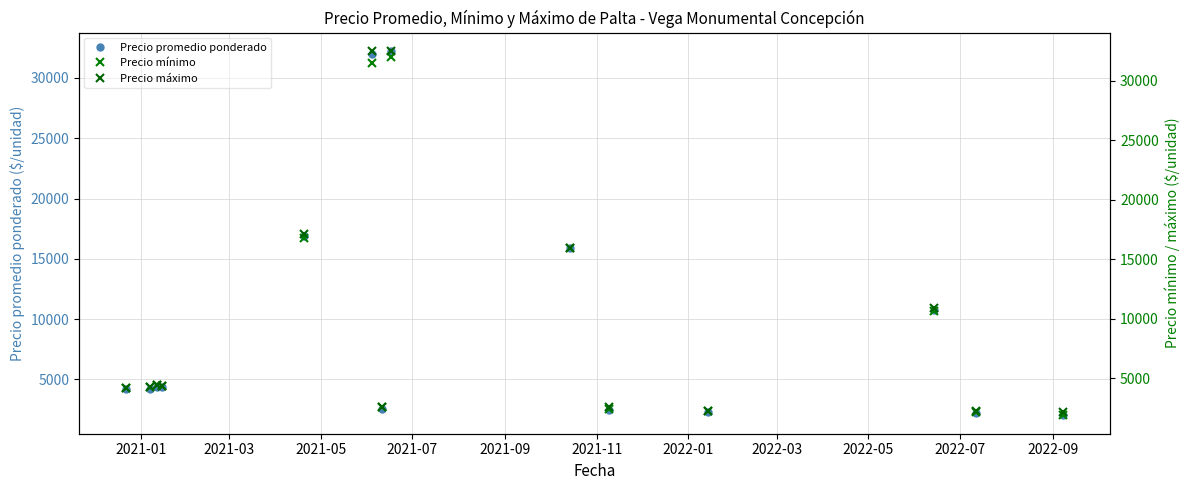

True or false: Precio promedio ponderado and Precio máximo cross at least once.

False